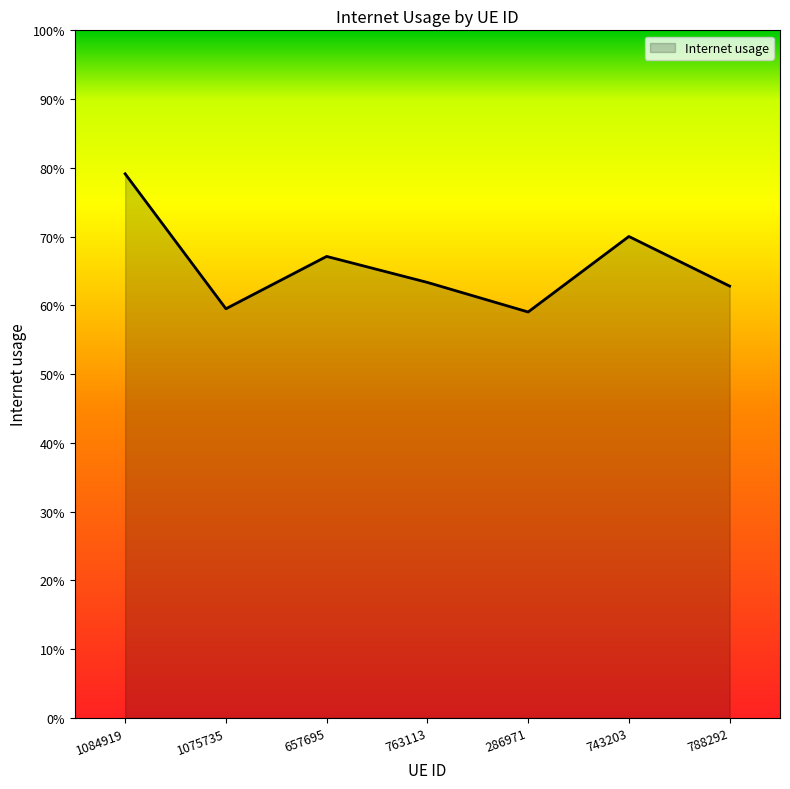

What is the change in value from 763113 to 743203?

+0.1